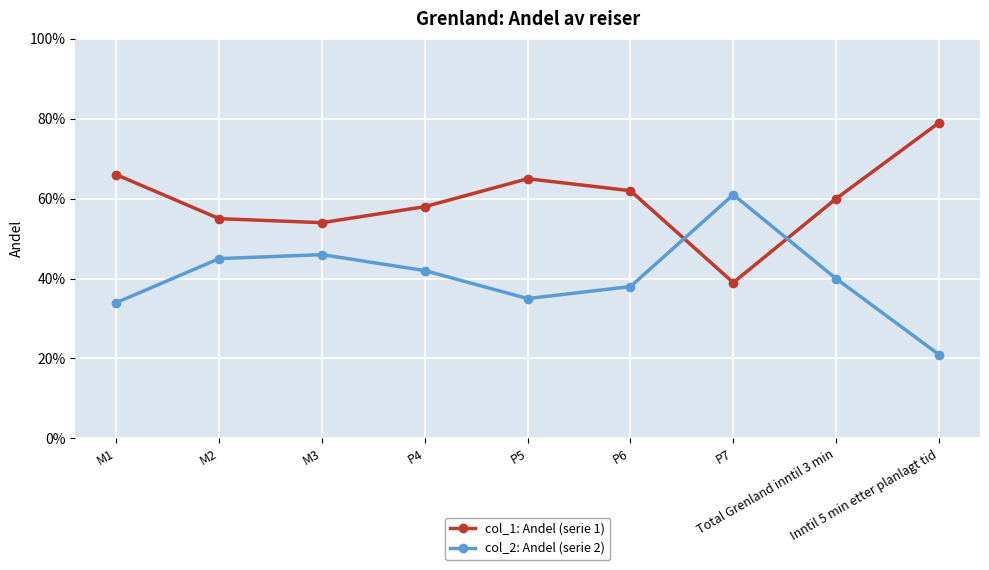

Is it true that col_1: Andel (serie 1) equals 1.0 at P5?

False